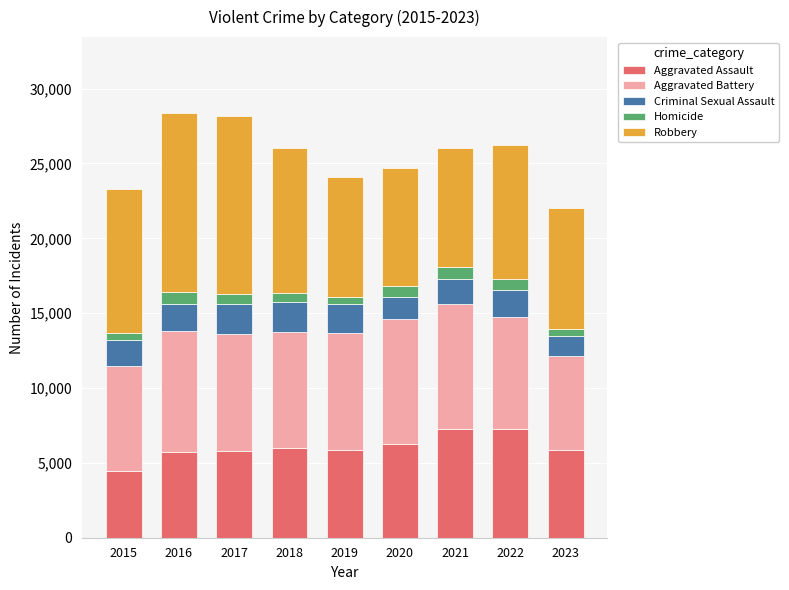

The Aggravated Assault series shows 9005 at 2016. True or false?

False